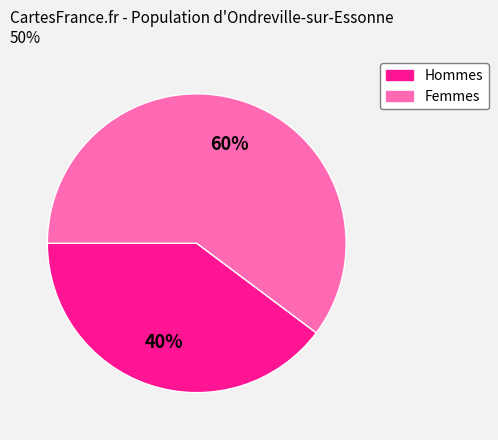

To the nearest percent, what is the average slice percentage?

50%